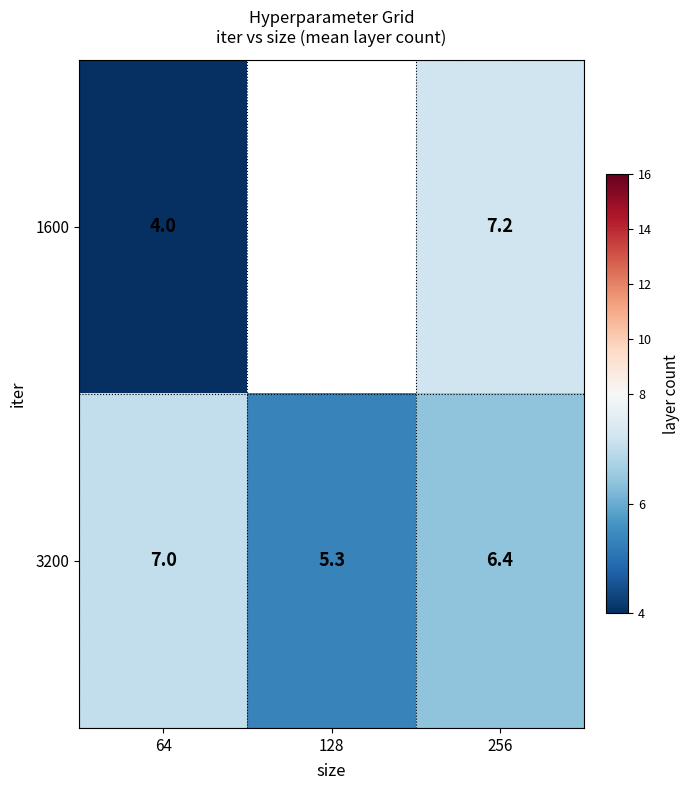

Rank the categories by 3200 value from lowest to highest.

128, 256, 64